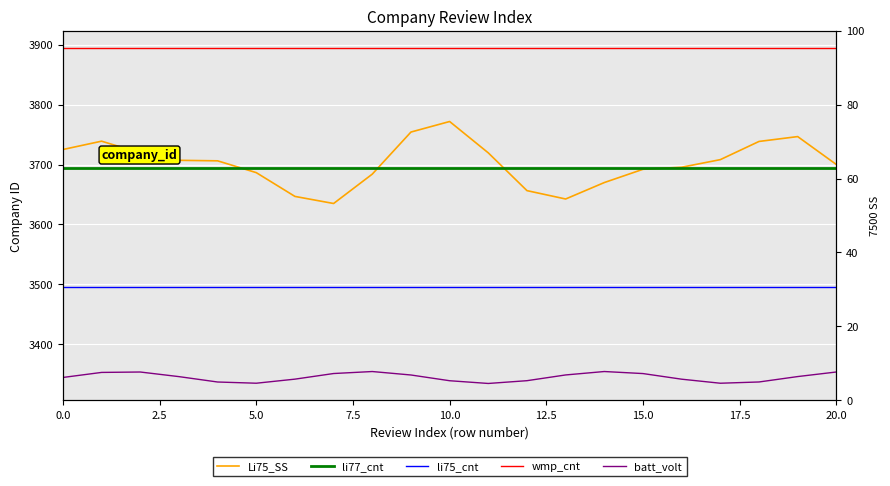

What is the value of the batt_volt point at the 19th from the left?

3337.5